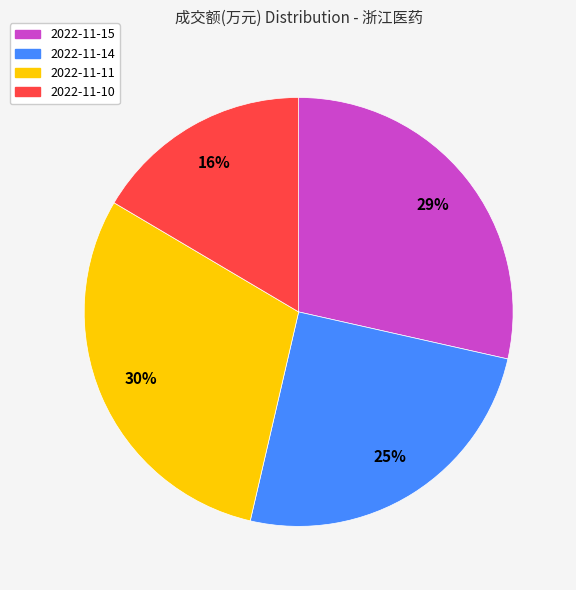

Which slice is the smallest?

2022-11-10